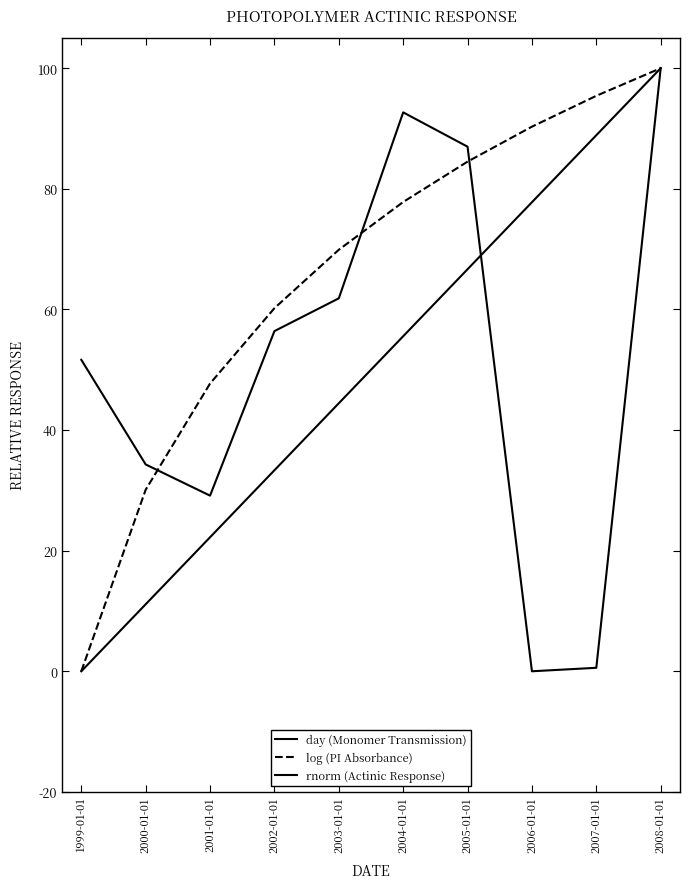

How many values in the log (PI Absorbance) series exceed 77?

5